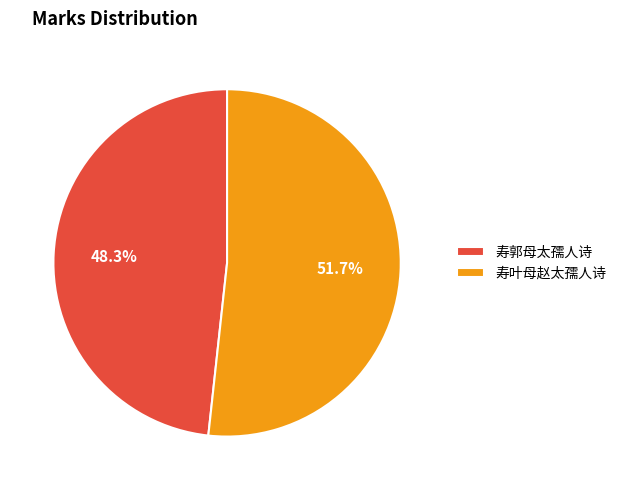

How many segments does this pie chart have?

2